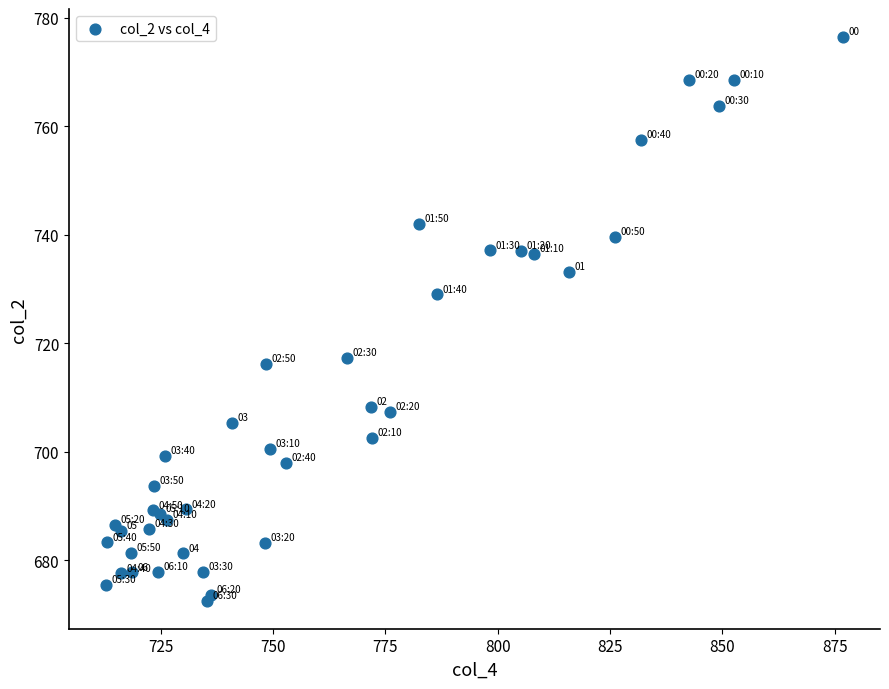

What Y value in the scatter plot is closest to 724?

729.0